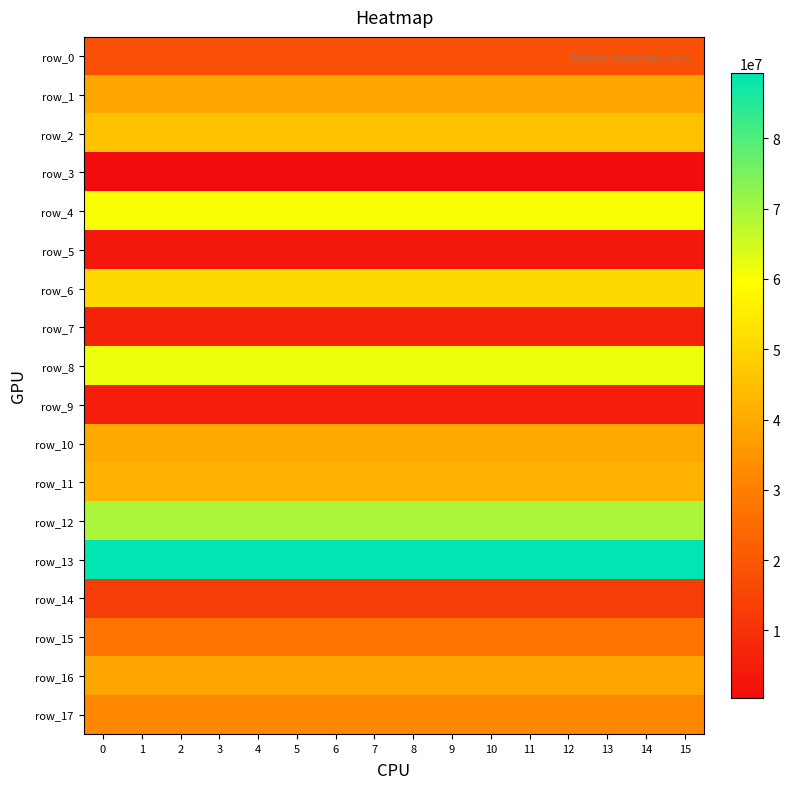

What is the sum of all row_8 values?

989546923.7